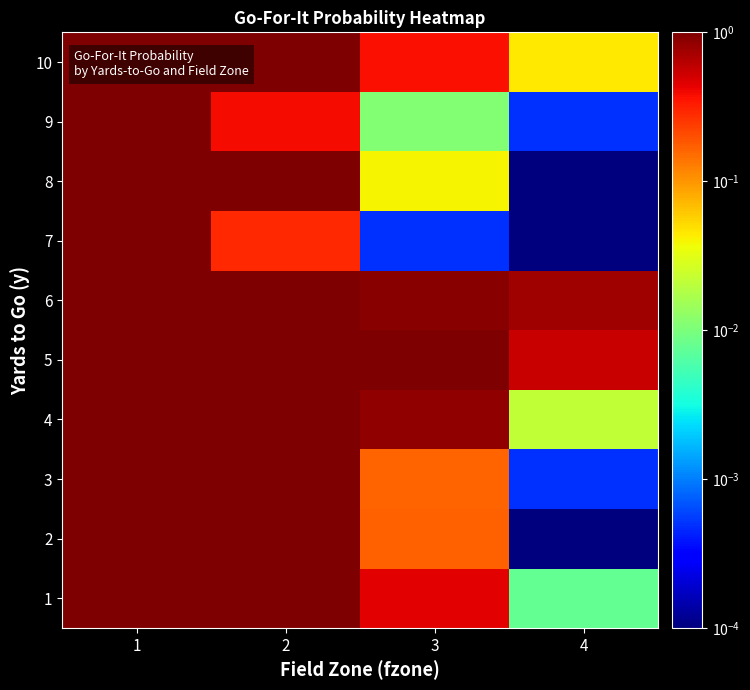

Rank the series by their maximum value, from highest to lowest.

1, 2, 3, 4, 5, 8, 10, 9, 6, 7